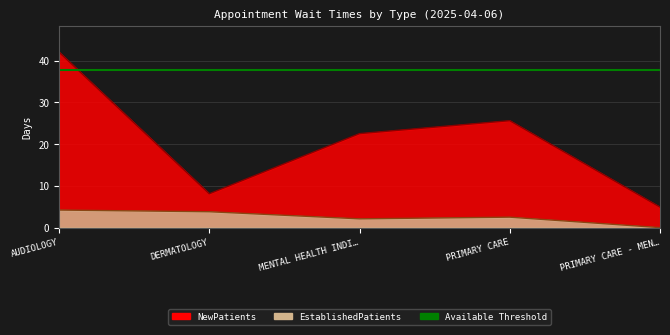

What is the maximum value for EstablishedPatients?

4.2